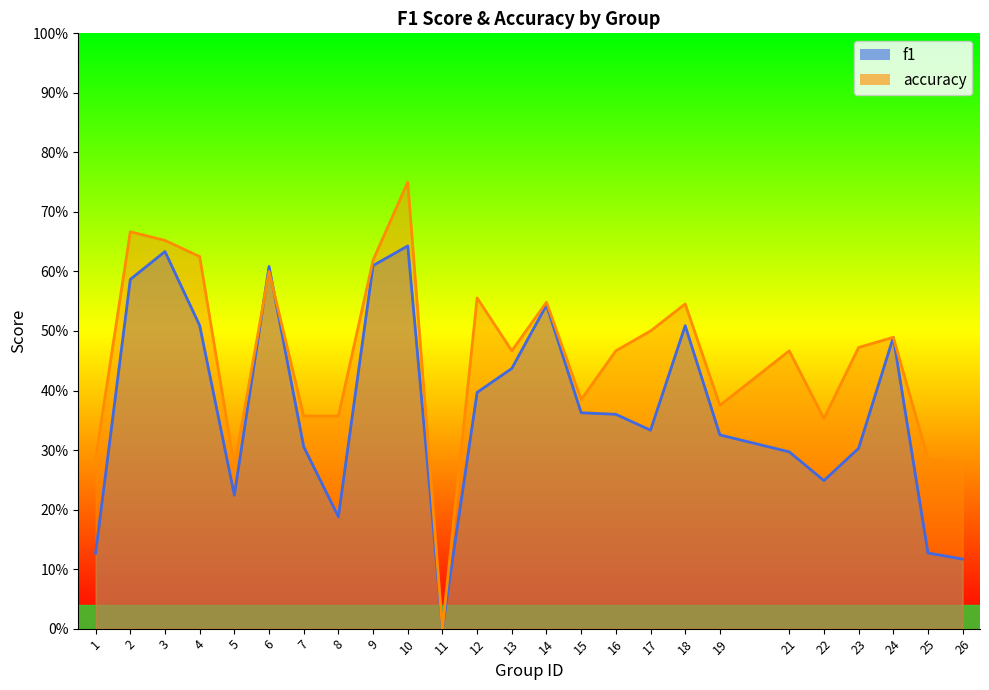

The accuracy series shows -0.5 at 11. True or false?

False